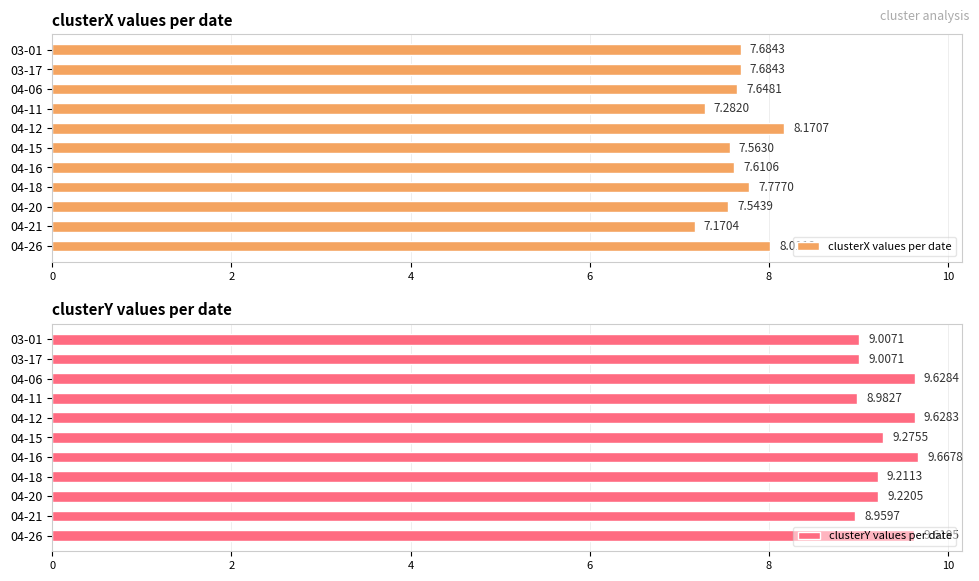

At which label does clusterY values per date reach its peak?

04-16